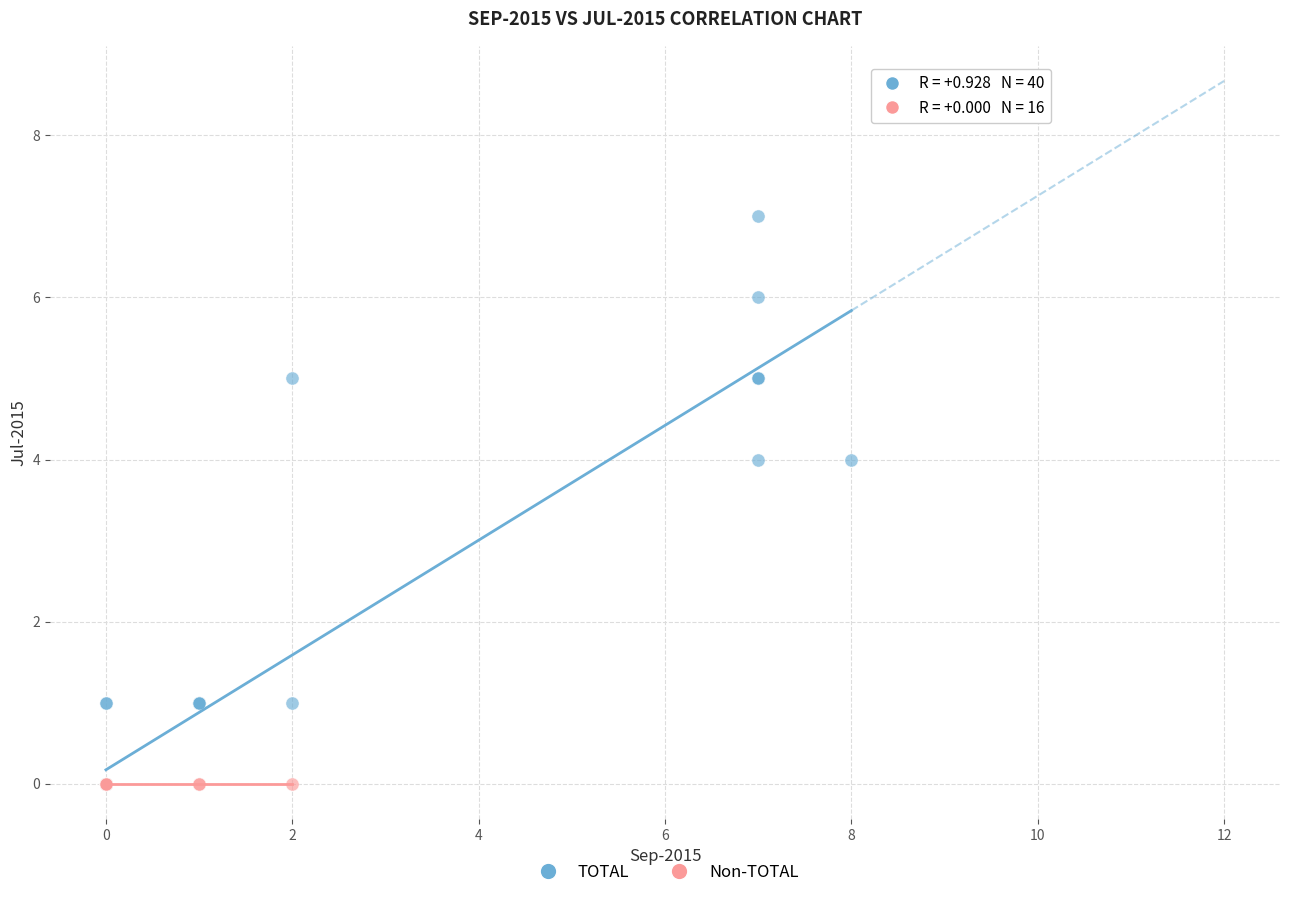

Which series reaches the maximum Y coordinate?

TOTAL